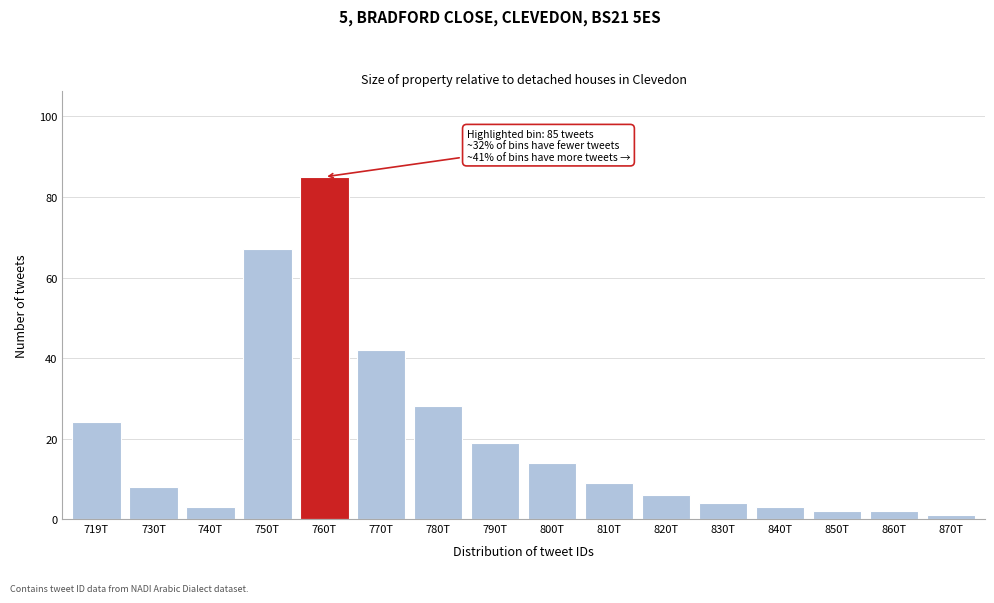

Reading left to right, what are all the values shown in this chart?

719T=24	730T=8	740T=3	750T=67	760T=85	770T=42	780T=28	790T=19	800T=14	810T=9	820T=6	830T=4	840T=3	850T=2	860T=2	870T=1